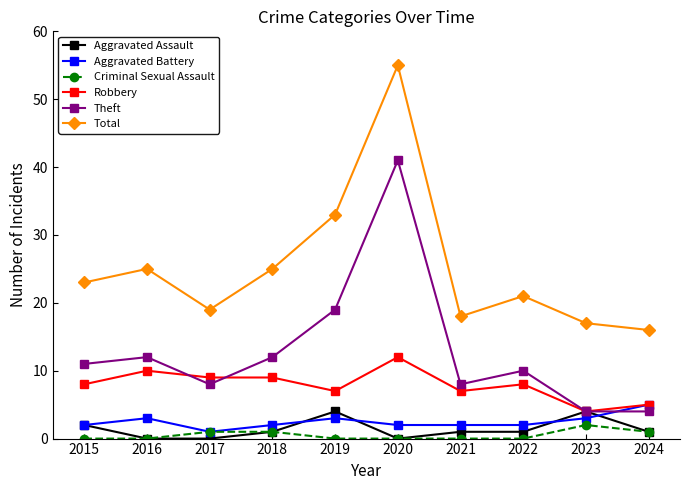

What is the maximum value shown in the chart?

55